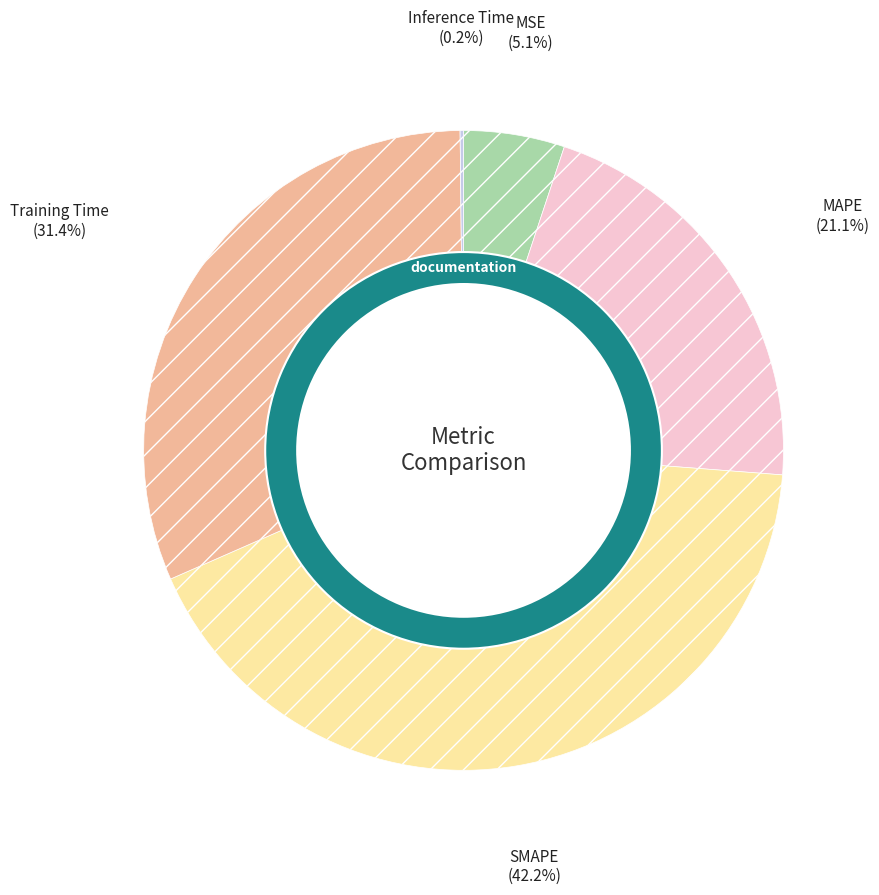

To the nearest percent, what is the difference between the Inference Time and Training Time slice percentages?

31%